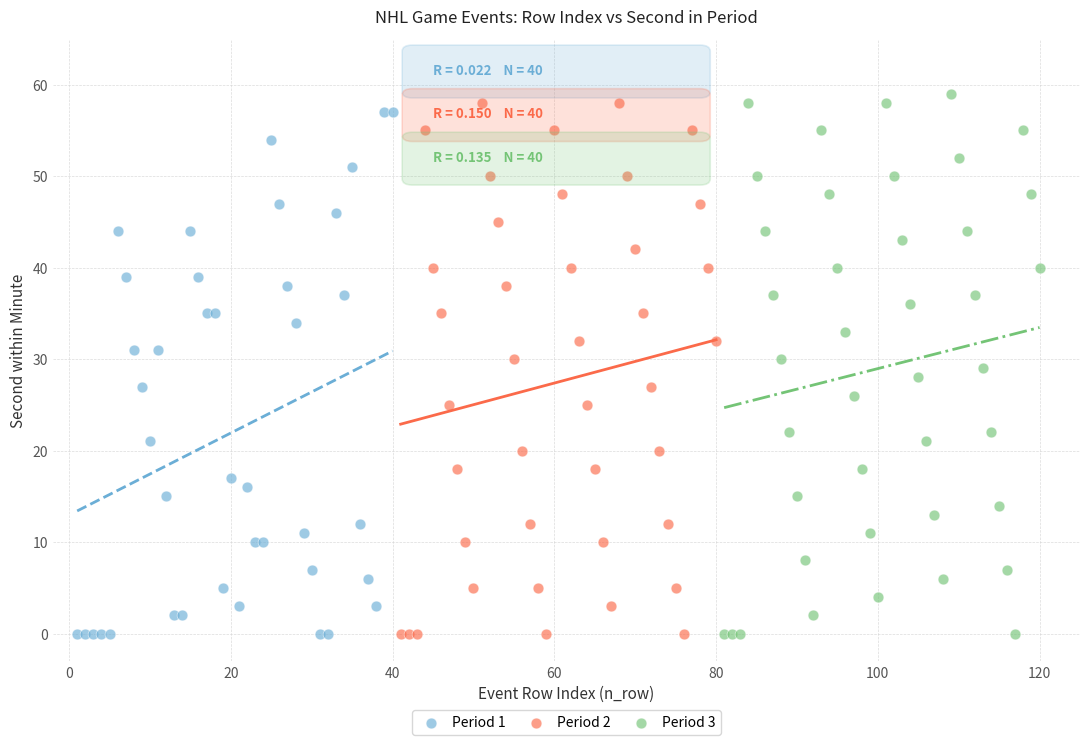

What are all the series names shown in the legend?

Period 1, Period 2, Period 3